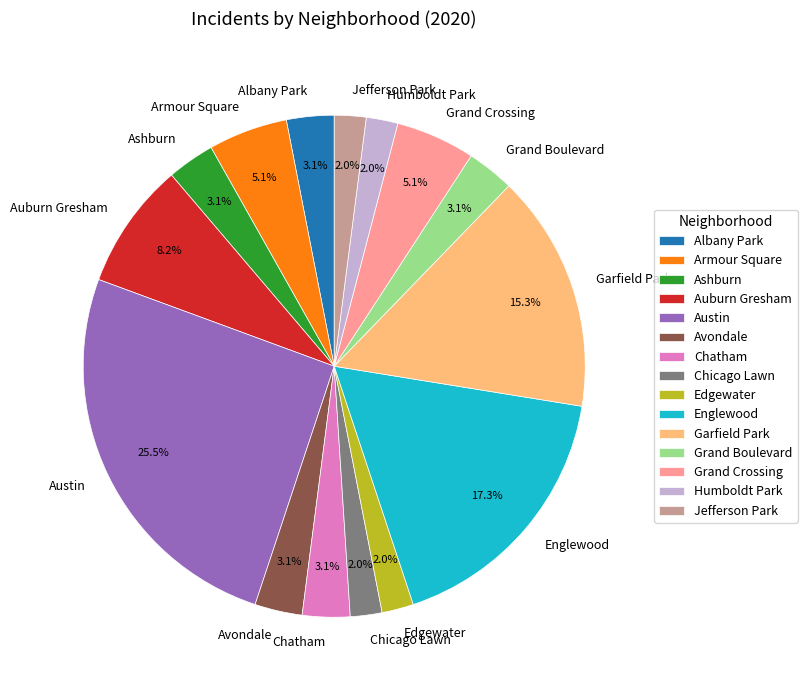

To the nearest percent, what is the difference between the Englewood and Albany Park slice percentages?

14%